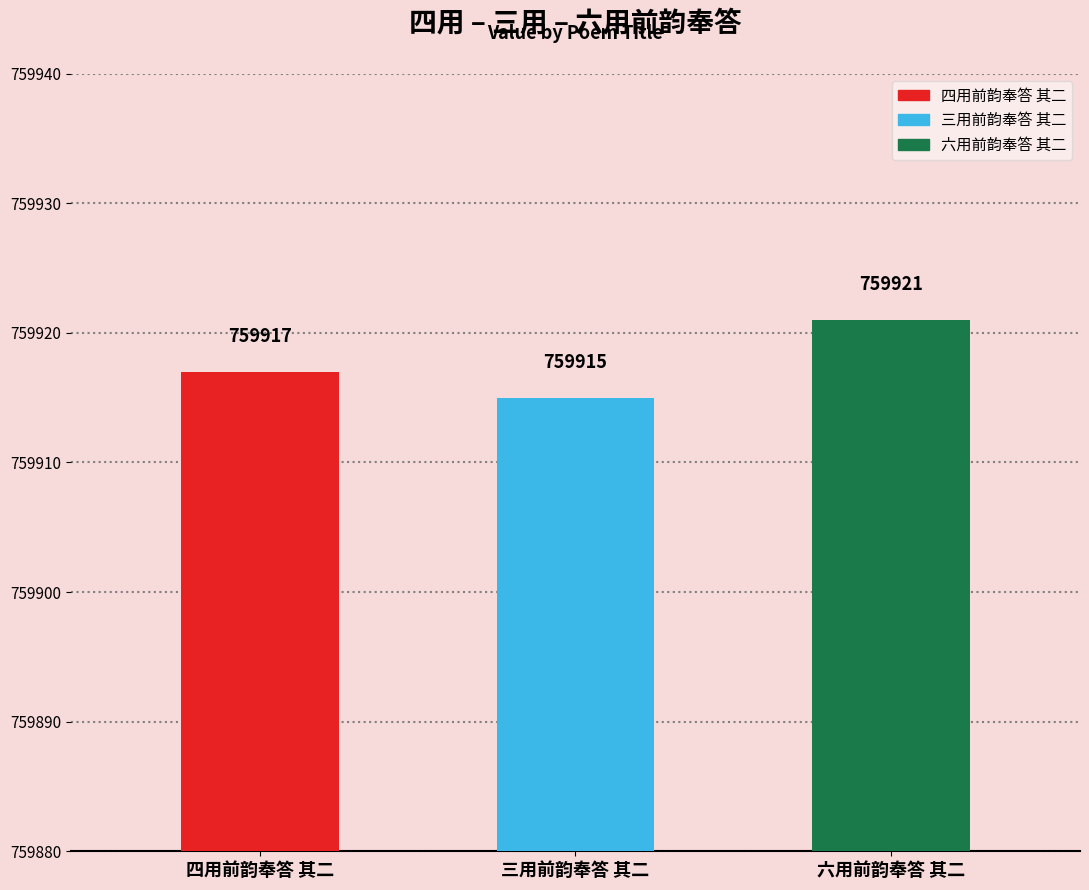

What is the sum of the values at 四用前韵奉答 其二 and 六用前韵奉答 其二?

1519838